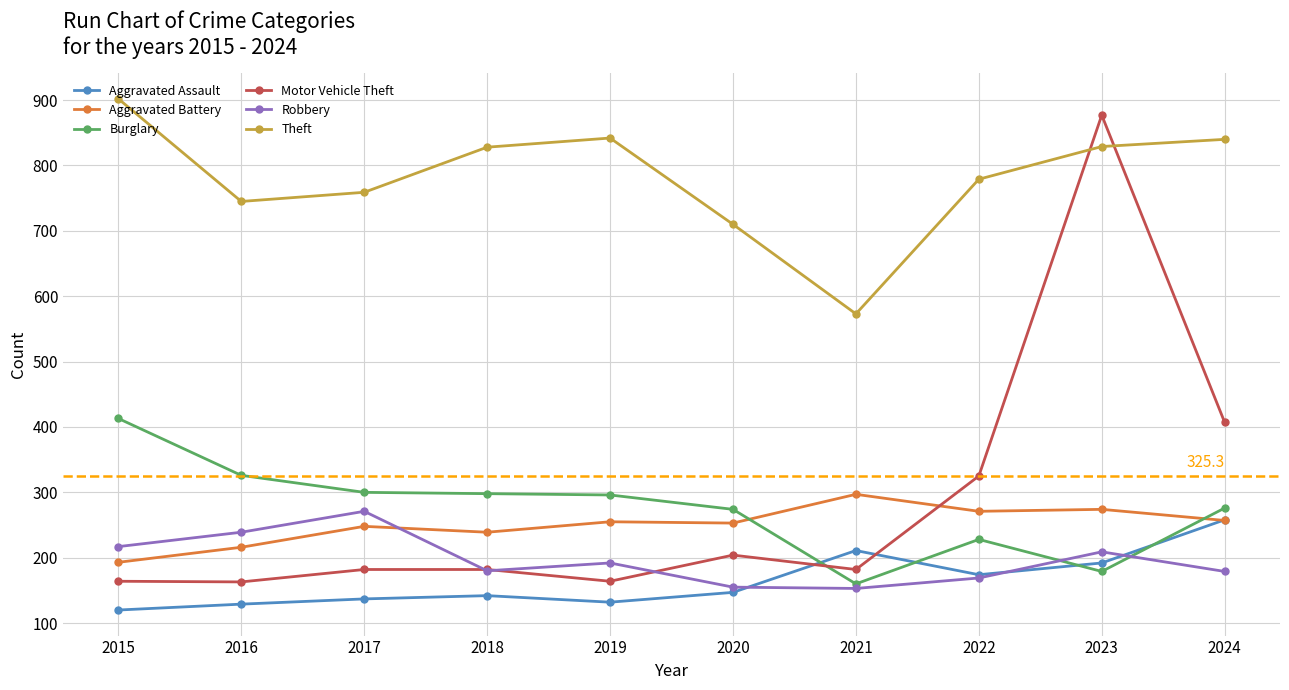

What is the minimum value for Motor Vehicle Theft?

163